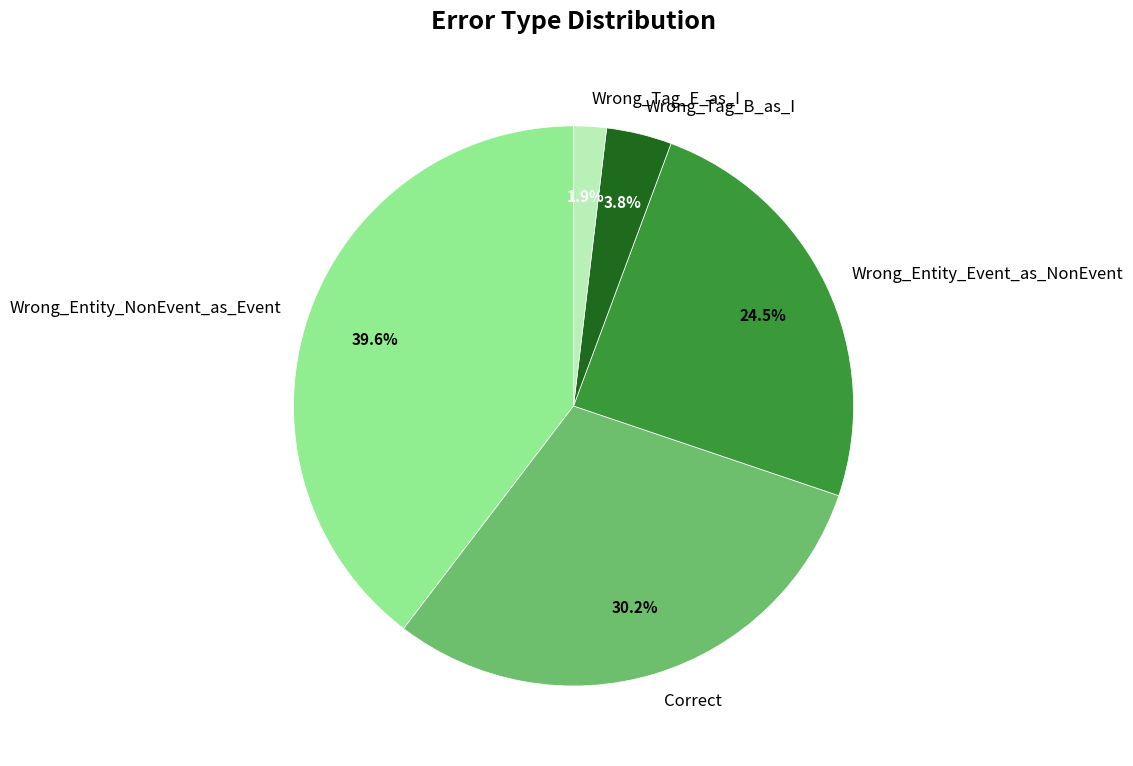

To the nearest percent, what is the difference between the largest and smallest slice percentages?

38%